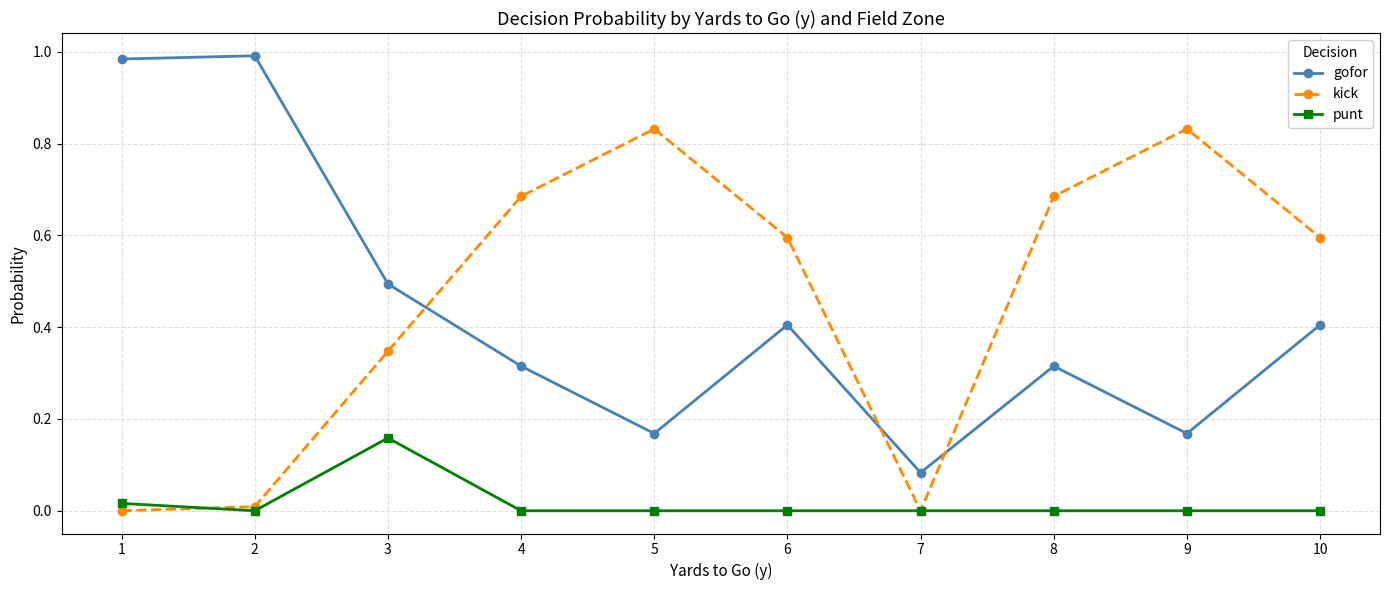

Which series changed the most between 3 and 10?

kick